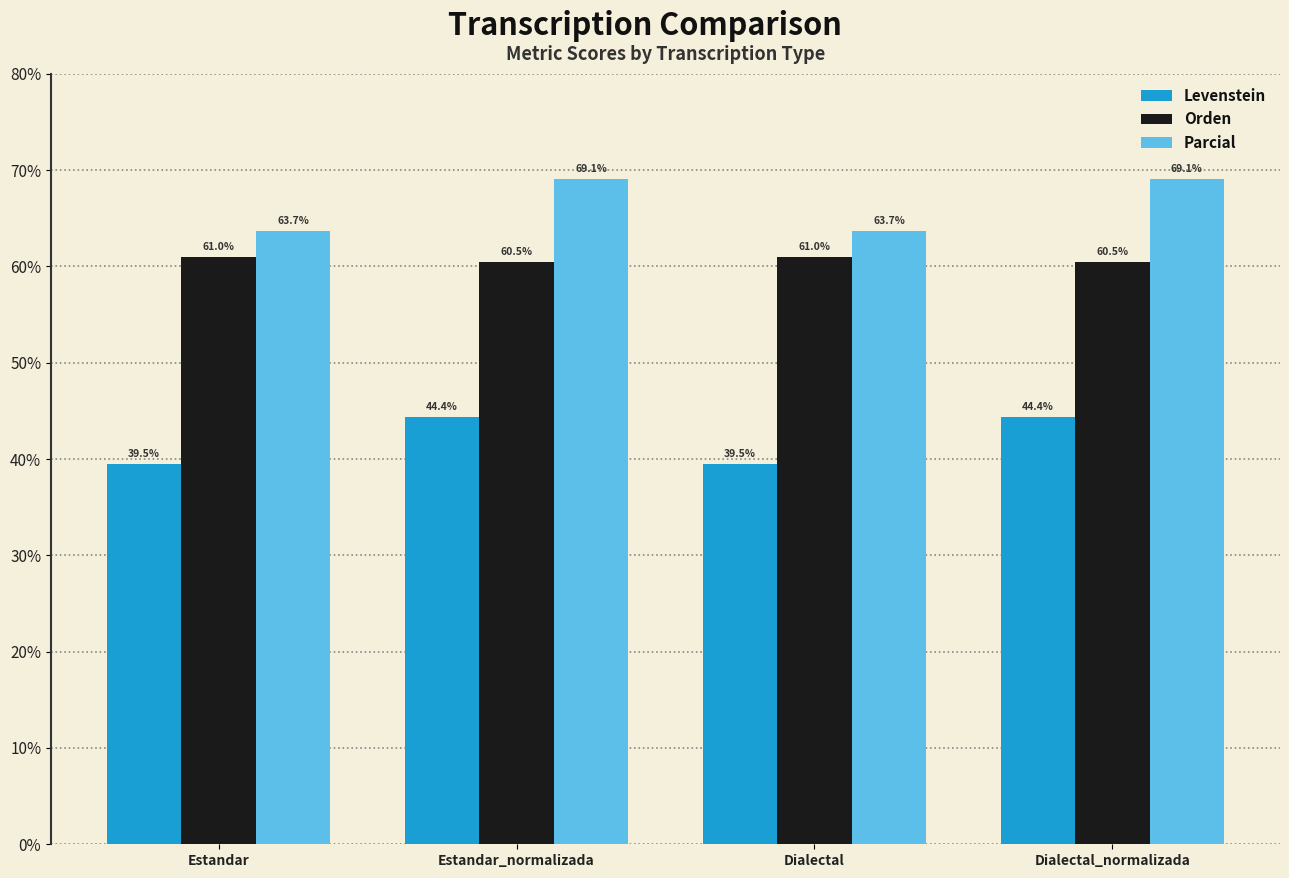

Reading left to right, transcribe all the data shown in this chart.

Levenstein: 39.5	44.4	39.5	44.4
Orden: 61.0	60.5	61.0	60.5
Parcial: 63.7	69.1	63.7	69.1